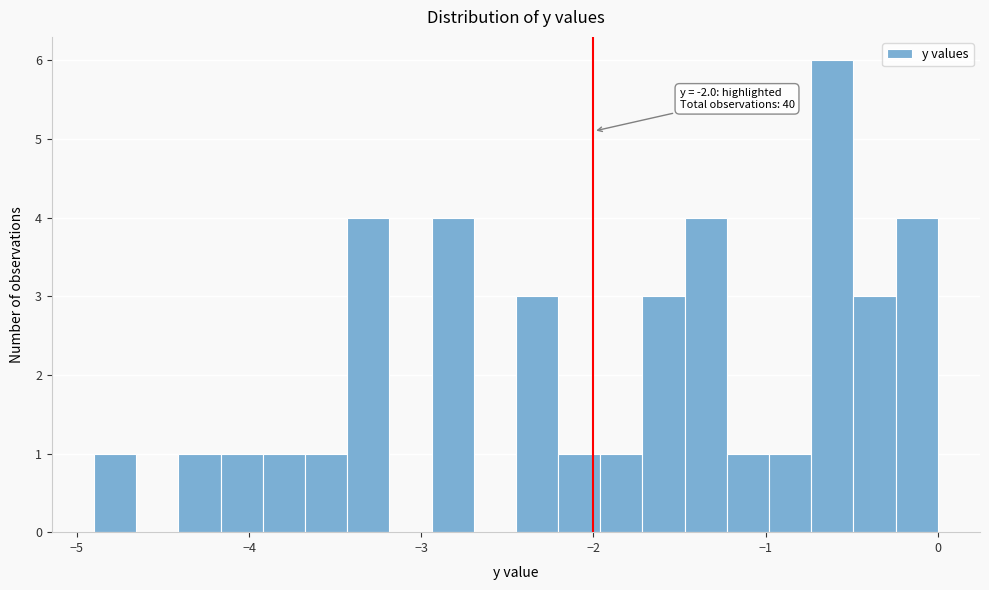

Around what value on the x-axis is the tallest bar? Give the approximate position of its centre, as read against the axis.

-0.6